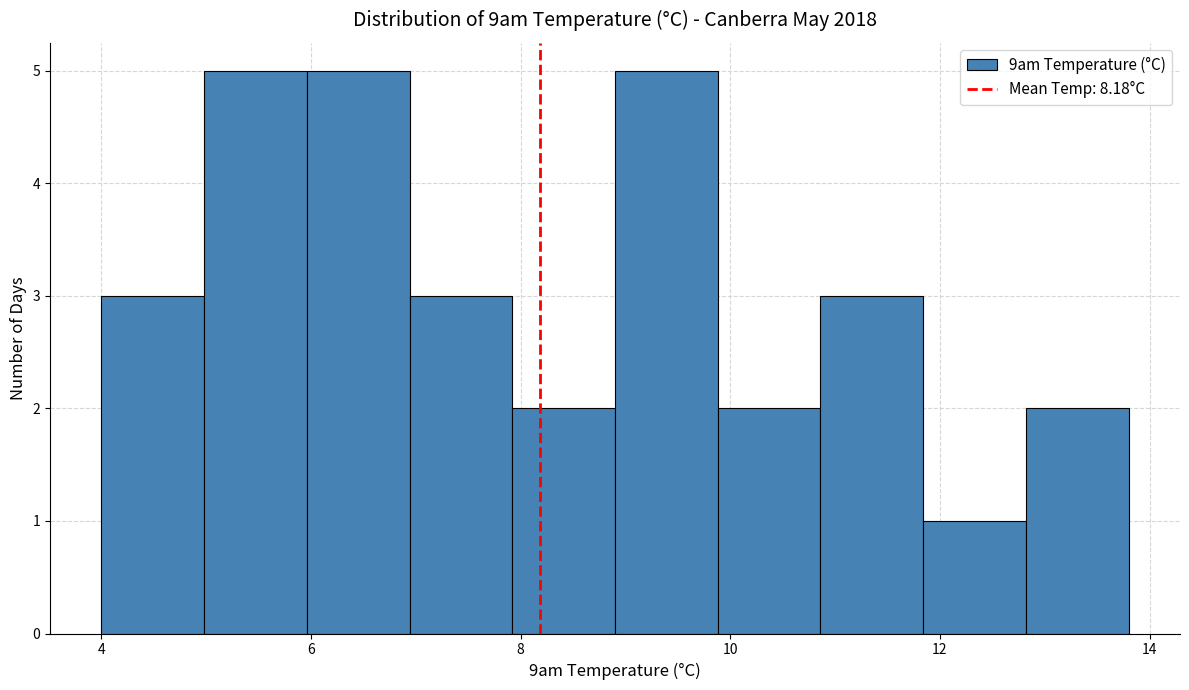

Reading left to right, list every bar in this chart as the range it spans on the x-axis followed by its height. Neither the bar edges nor the heights are printed on the chart, so give them approximately, as read against the axes.

4.00 to 4.98: 3
4.98 to 5.96: 5
5.96 to 6.94: 5
6.94 to 7.92: 3
7.92 to 8.90: 2
8.90 to 9.88: 5
9.88 to 10.86: 2
10.86 to 11.84: 3
11.84 to 12.82: 1
12.82 to 13.80: 2